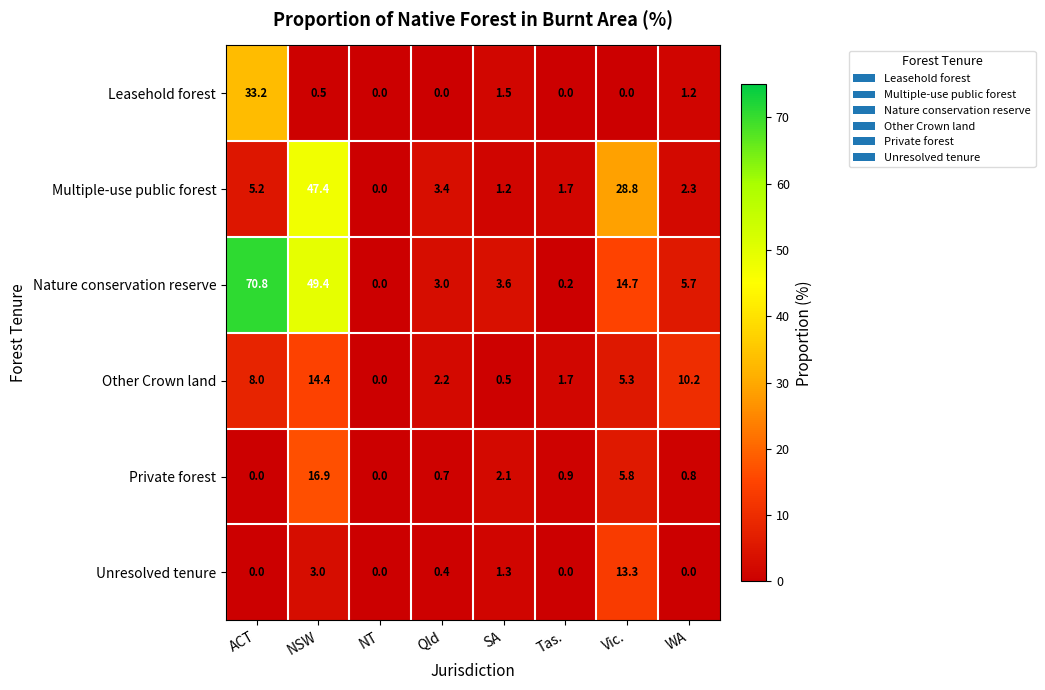

Which series changed the most between ACT and NSW?

Multiple-use public forest